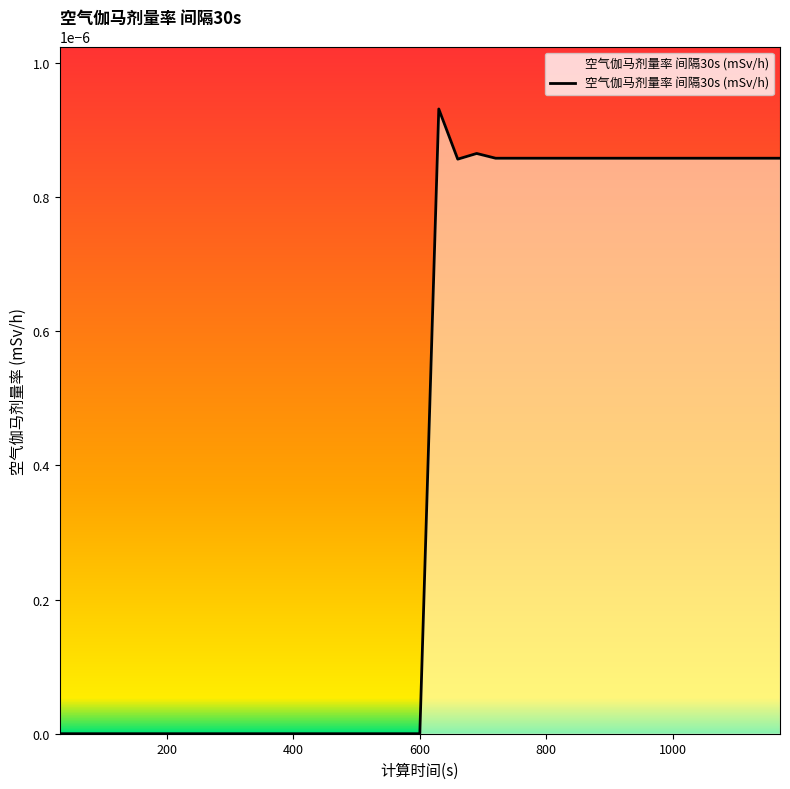

How many interior local peaks (higher than both neighbors) does the data have?

2